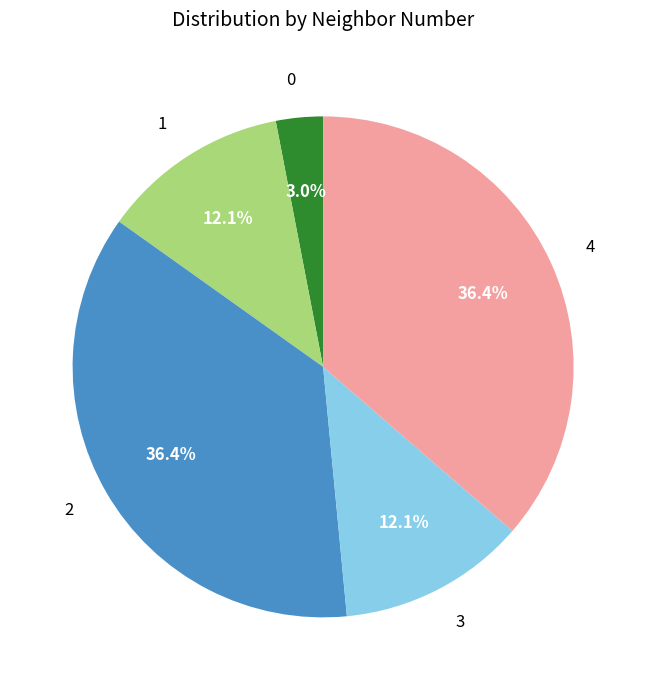

How many slices are in this pie chart?

5